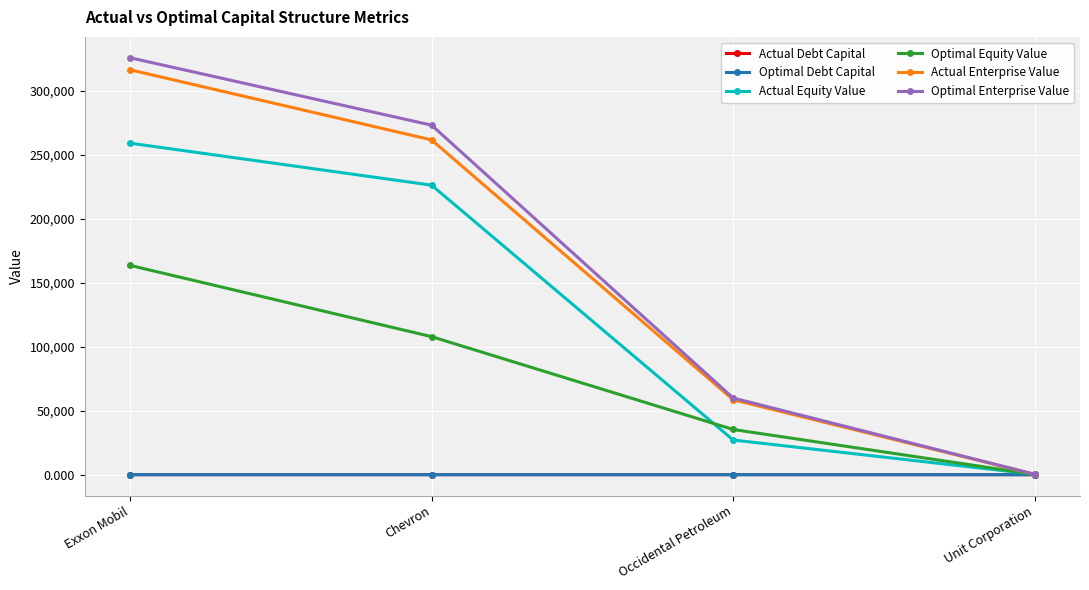

What is the total value across all series at Chevron?

868741.0